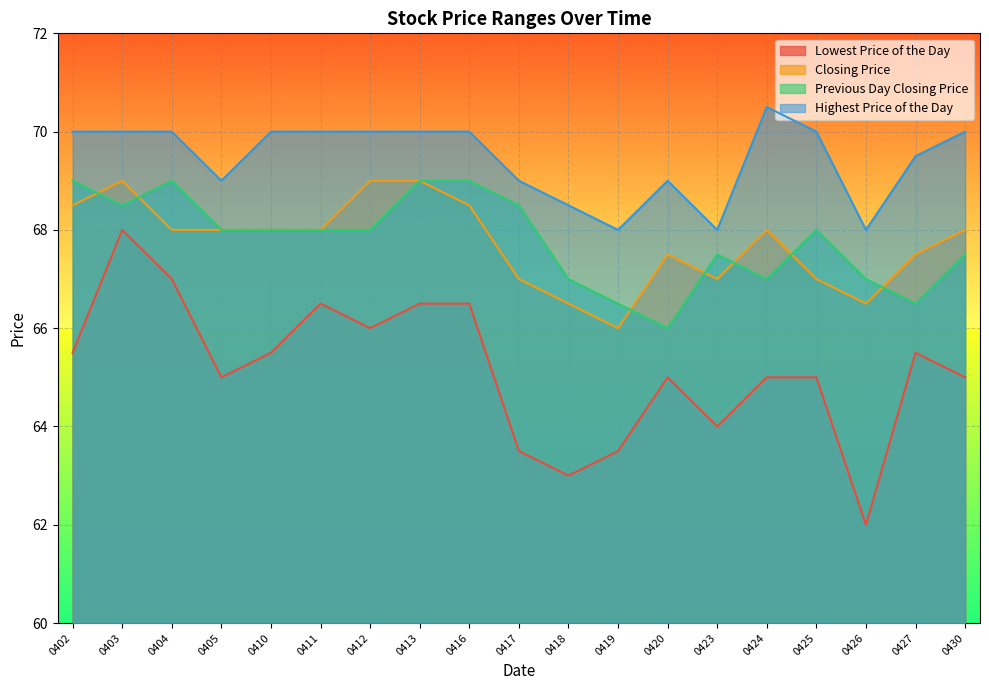

True or false: Closing Price has a value of 36.0 at 0423.

False